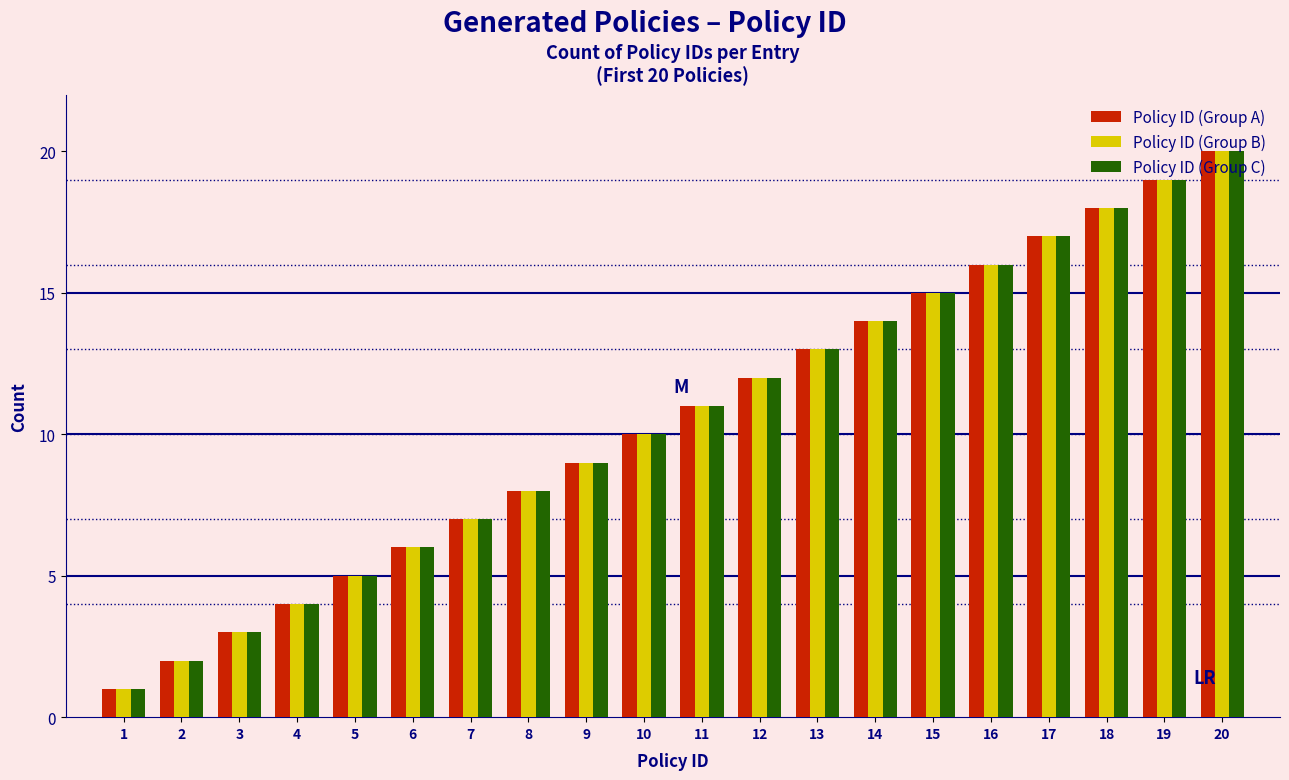

The Policy ID (Group C) series shows 23 at 16. True or false?

False